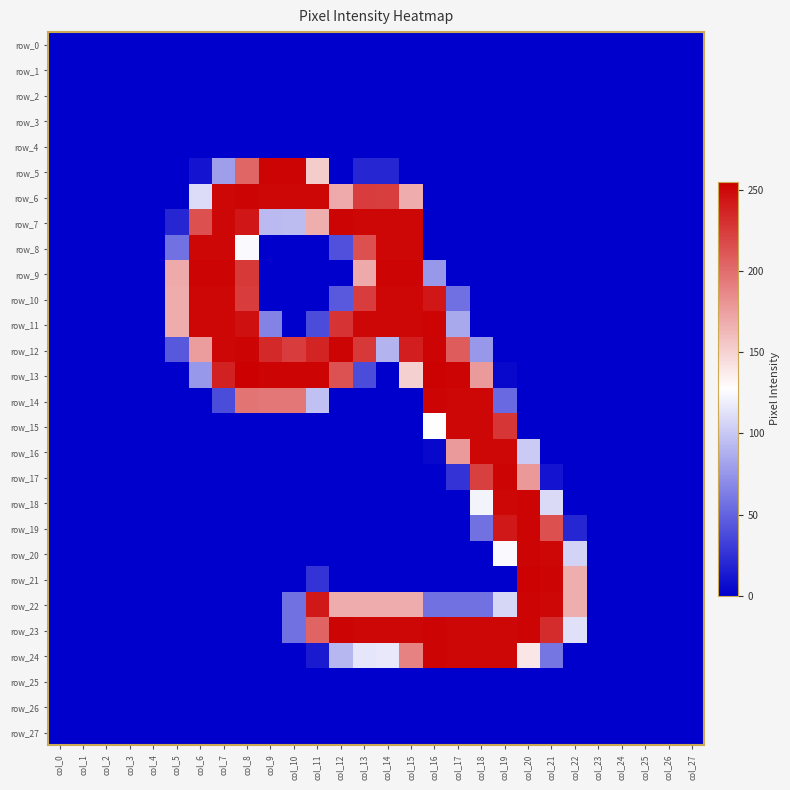

Between col_8 and col_14, which series saw the biggest shift?

row_13